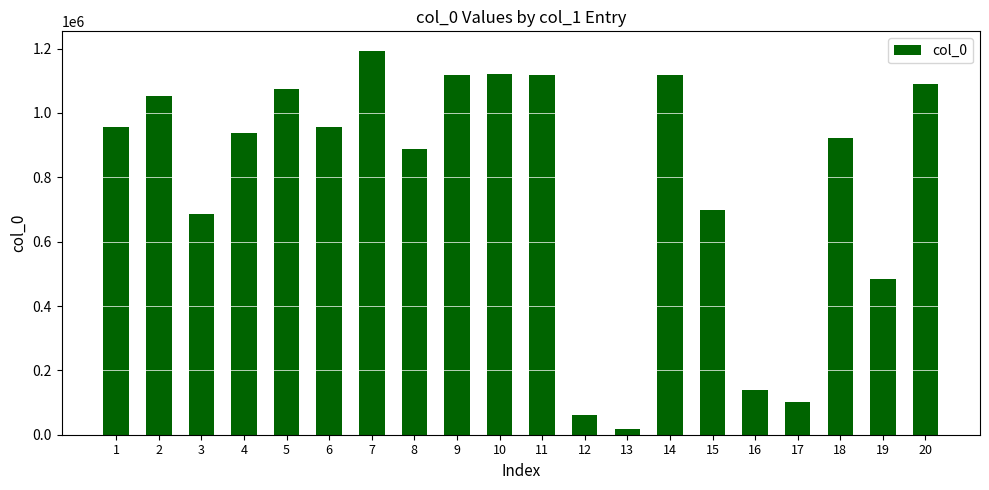

What is the ratio of the value at 17 to the value at 7?

0.1